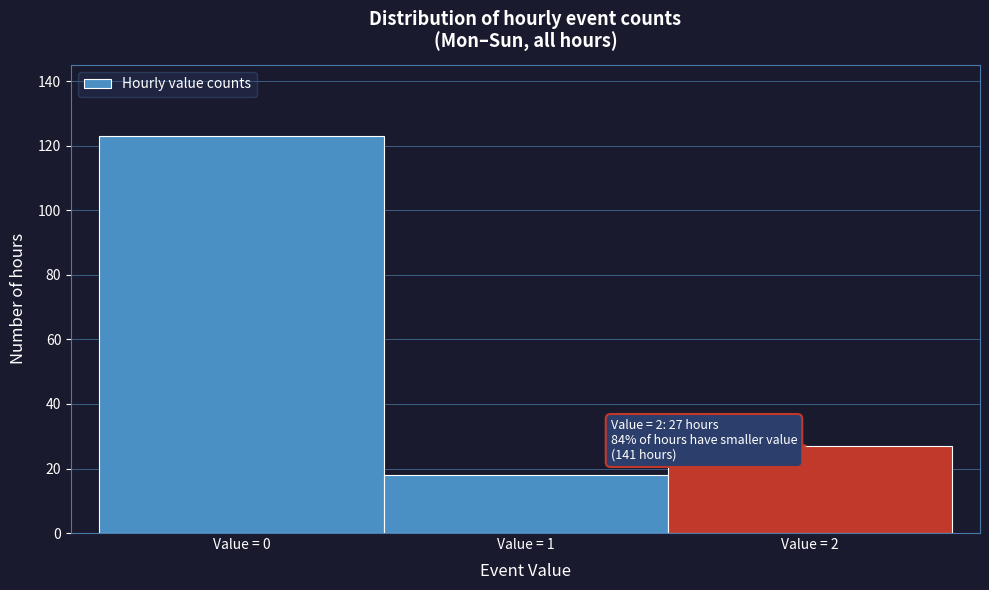

Reading left to right, what are all the values shown in this chart?

Value = 0=123	Value = 1=18	Value = 2=27